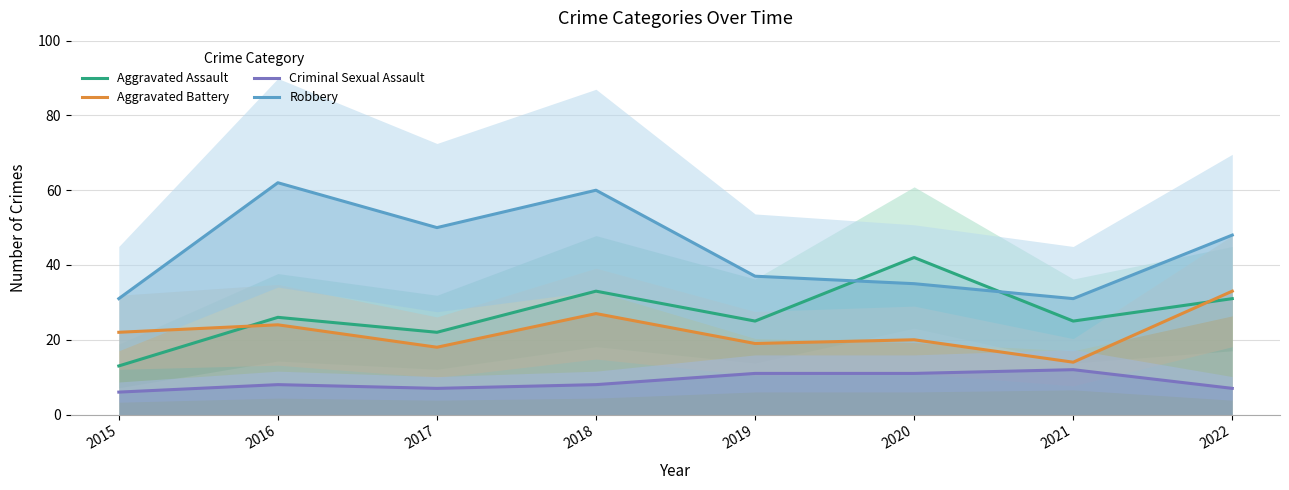

Which has a higher value, 2016 or 2019?

2016